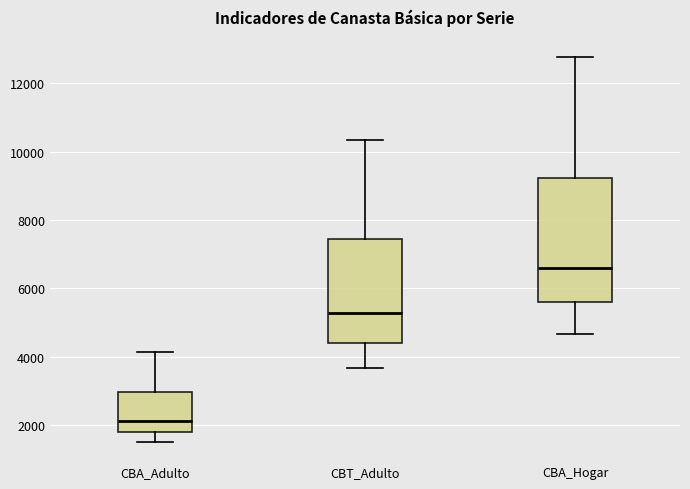

Which box is the tallest, from its lower edge to its upper edge?

CBA_Hogar